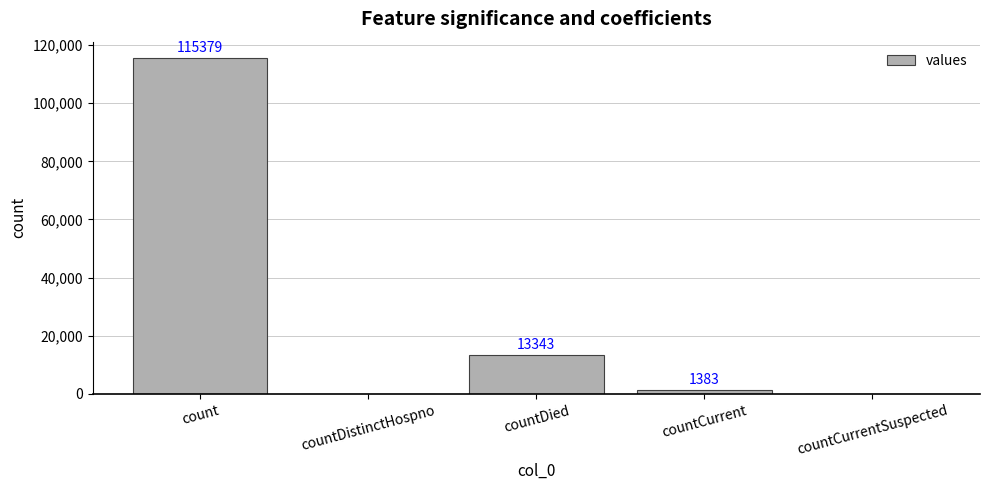

The value at countDied is 13343. True or false?

True